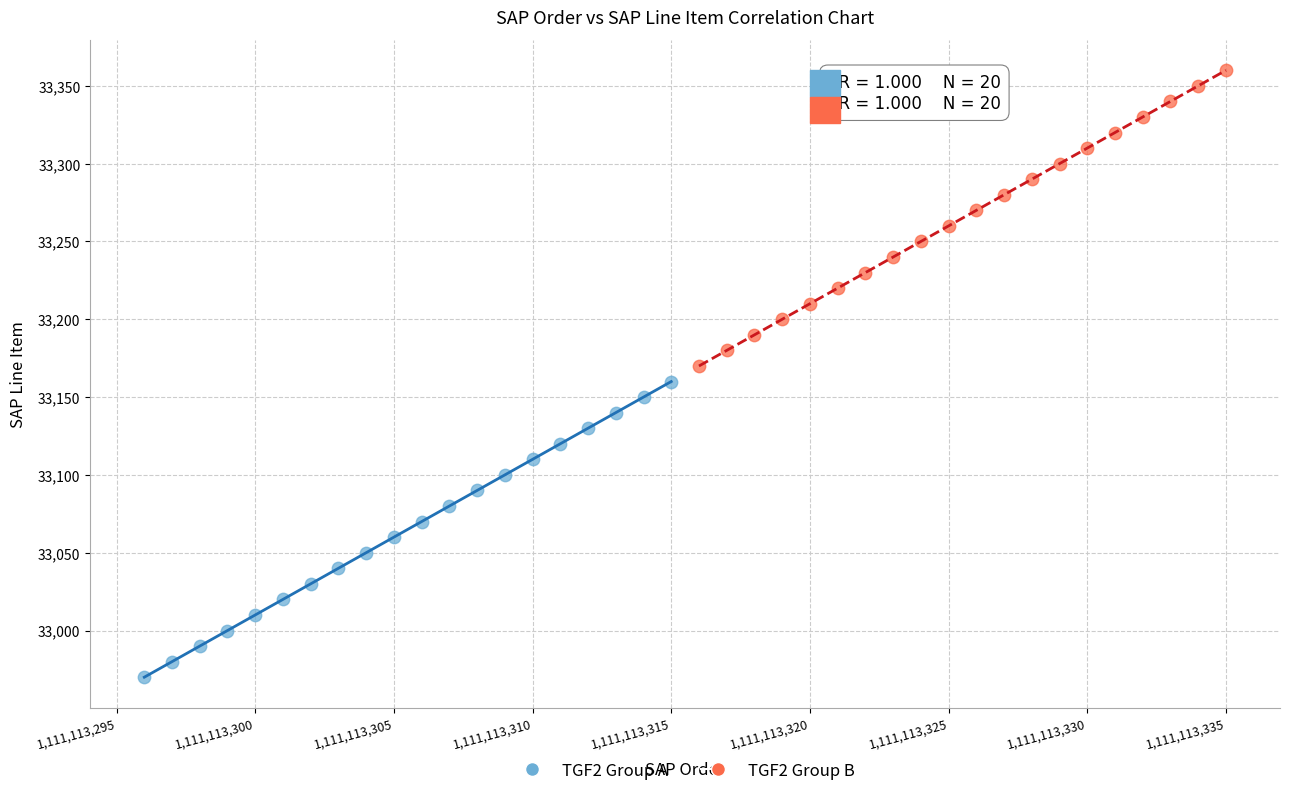

Which series contains the highest Y value?

TGF2 Group B